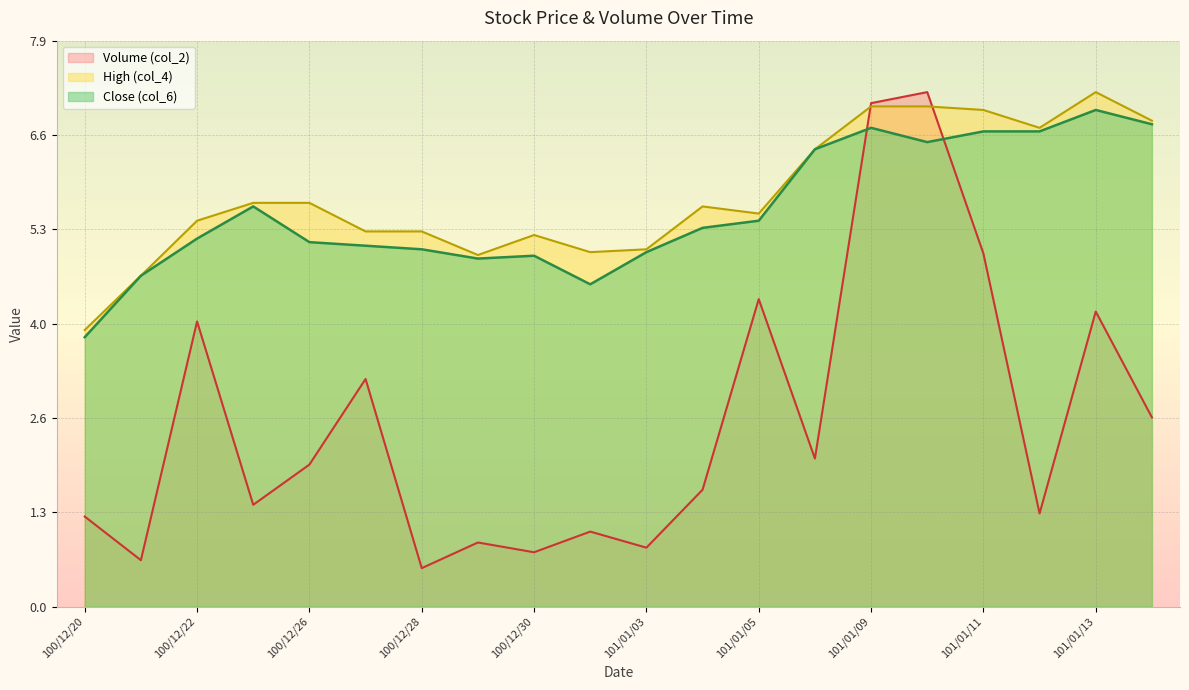

Between which two adjacent categories do High (col_4) and Volume (col_2) first intersect?

101/01/06 and 101/01/09